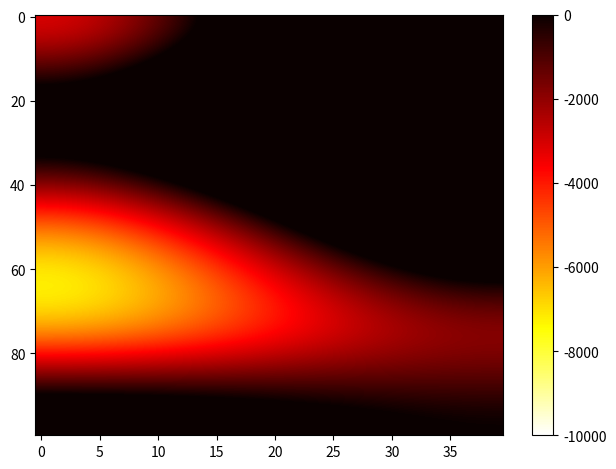

How many data points does each series have?

2